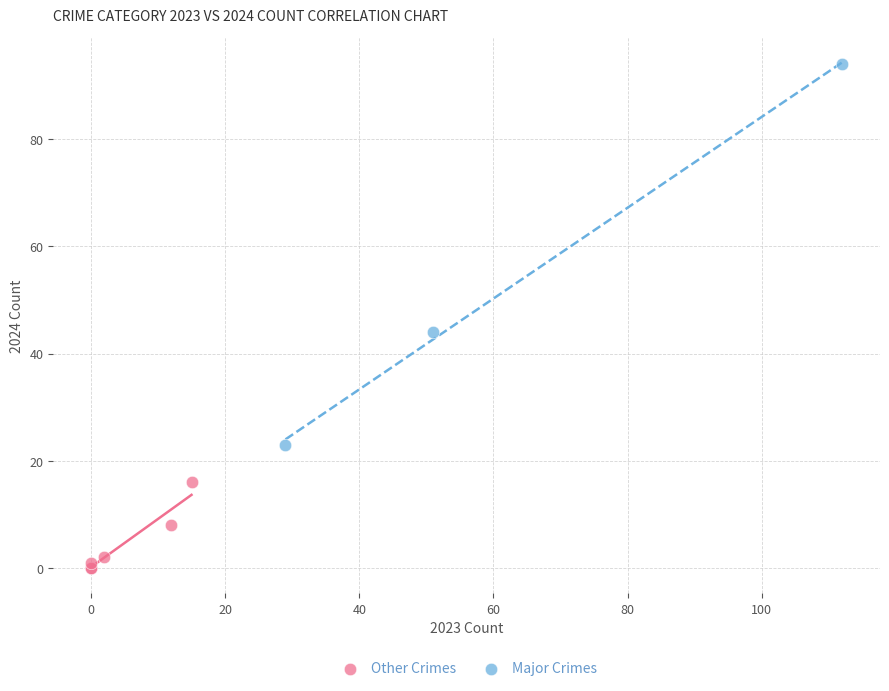

Which series has the widest spread of Y values?

Major Crimes